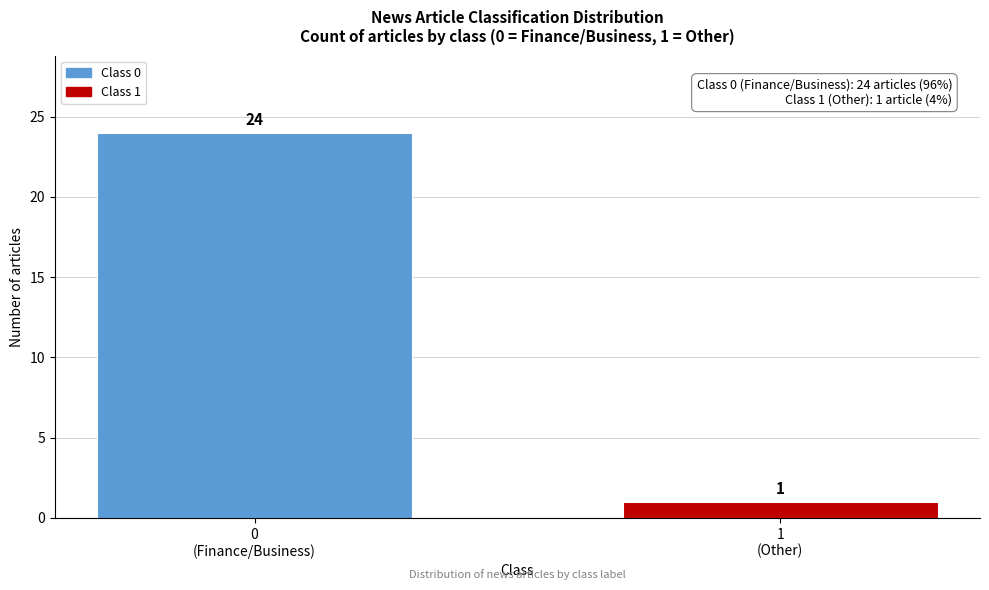

What is the greatest value displayed?

24